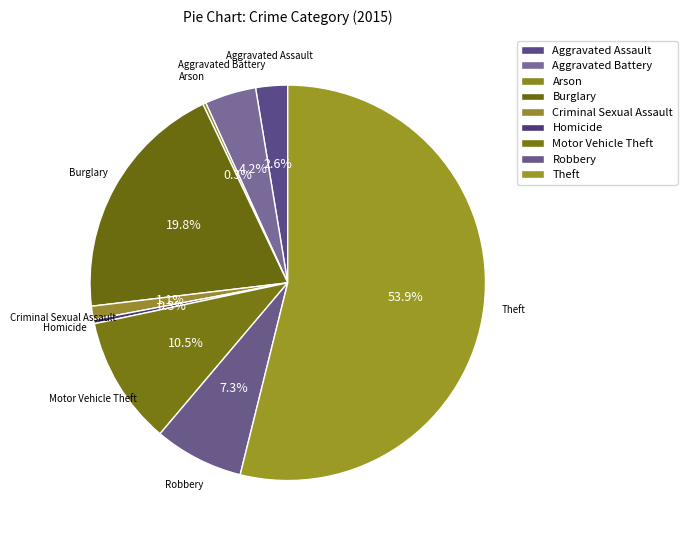

The Homicide slice represents 14% of the pie. True or false?

False